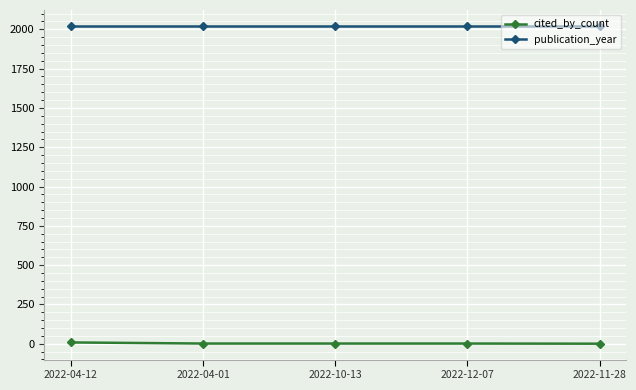

The cited_by_count series shows 1 at 2022-10-13. True or false?

True